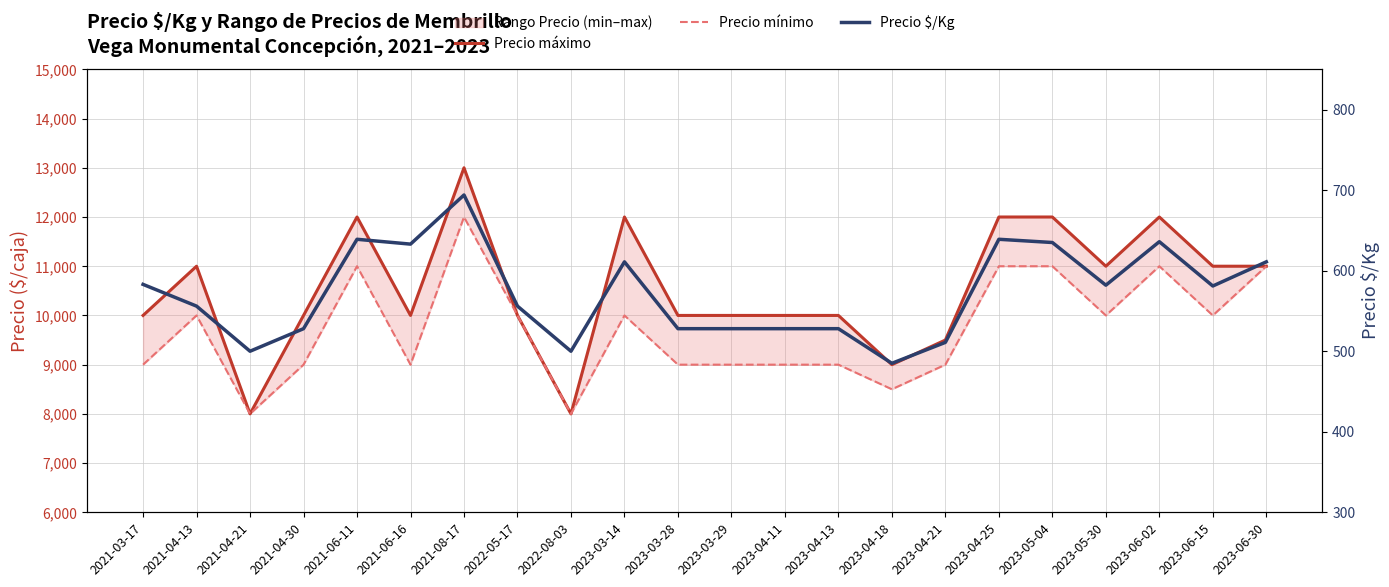

What is the sum of all Precio $/Kg values?

12592